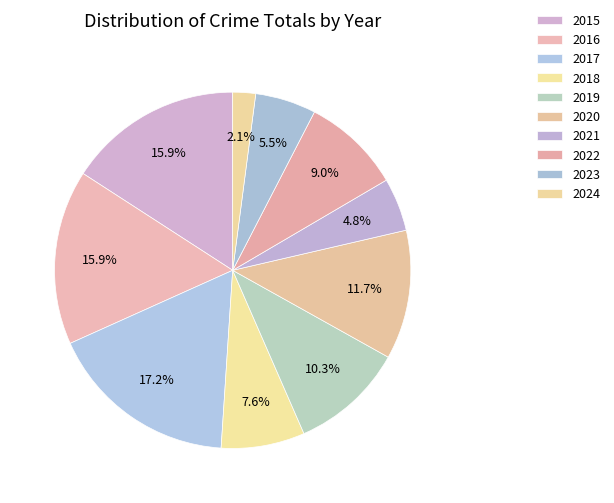

Count the number of slices in the pie.

10